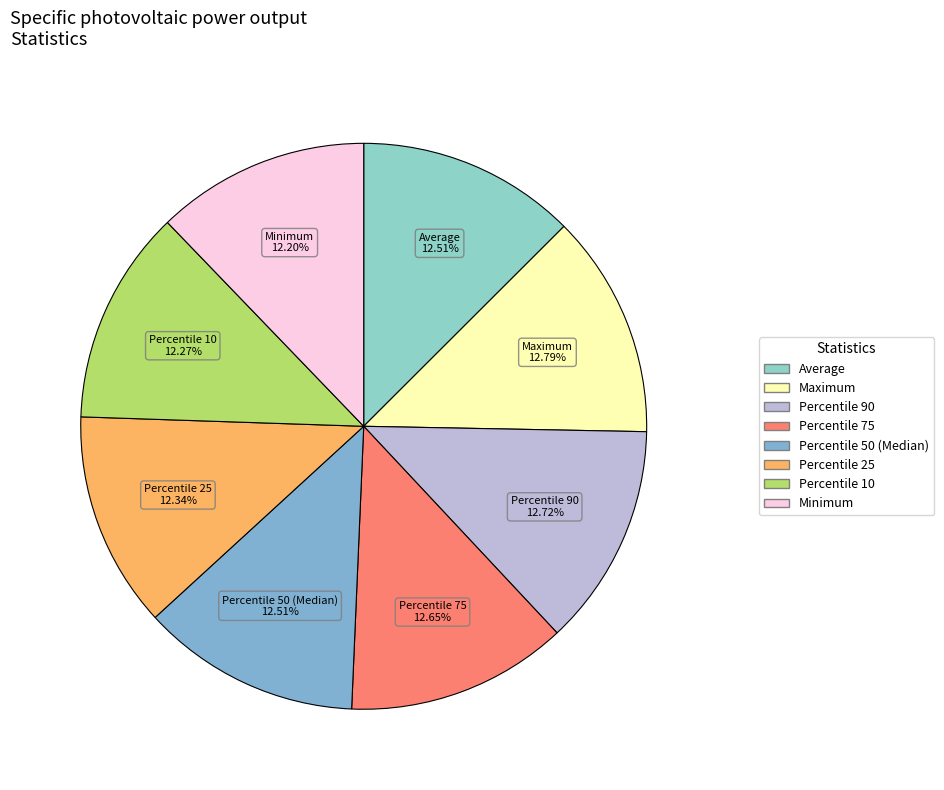

Is there a majority slice in this chart?

No